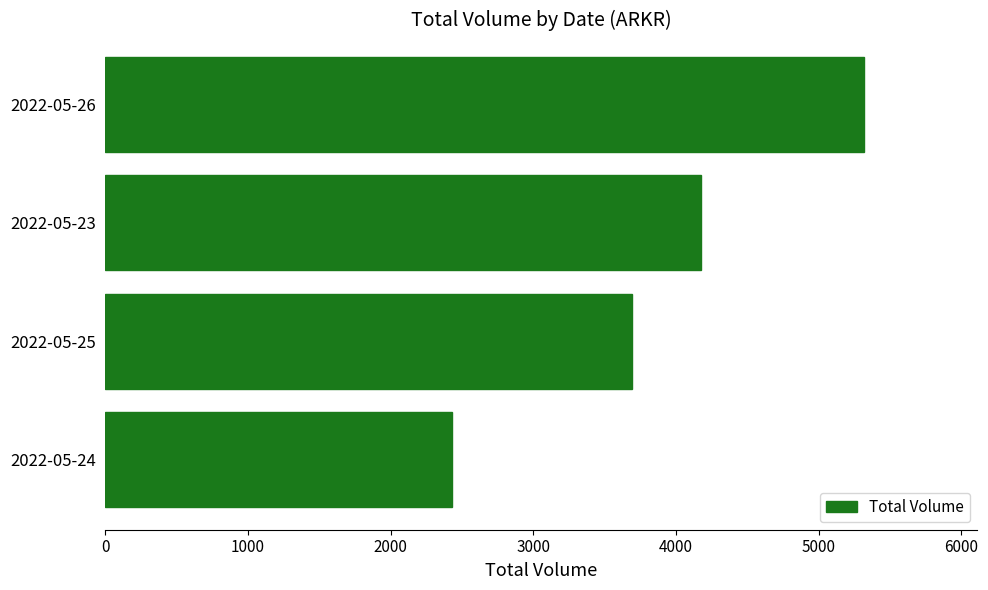

Rank the categories by value from lowest to highest.

2022-05-24, 2022-05-25, 2022-05-23, 2022-05-26